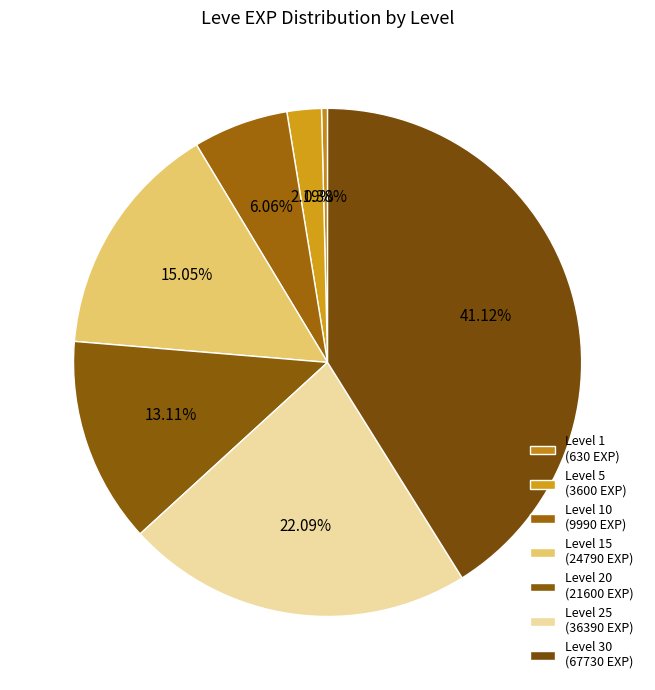

How many slices are in this pie chart?

7